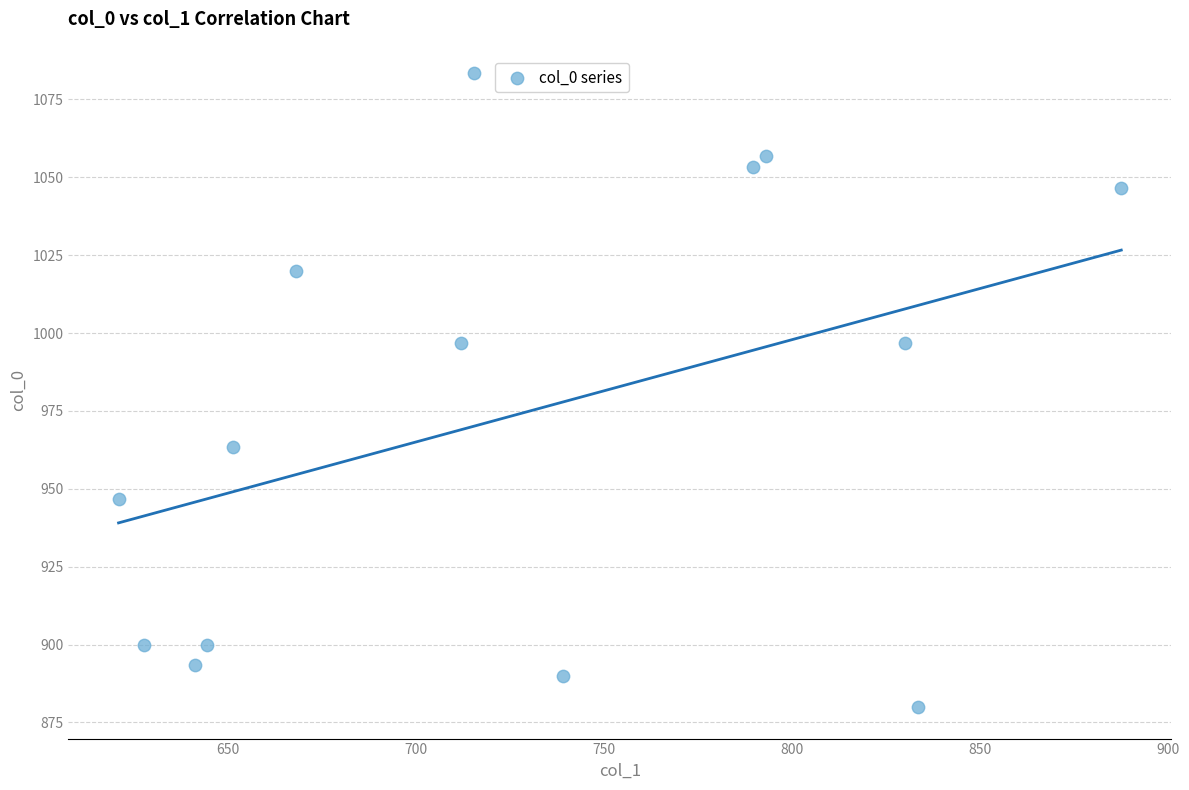

What is the range of X values (max minus min)?

266.6